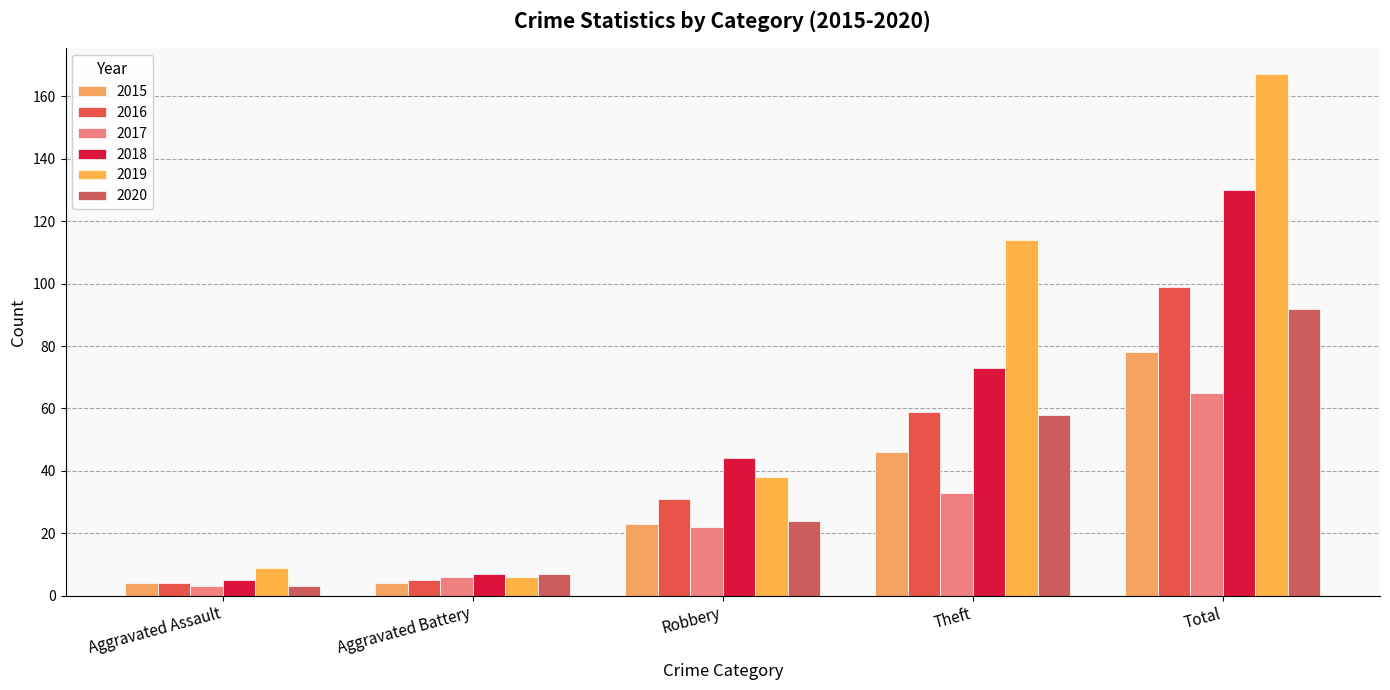

At how many categories does at least one series exceed 85?

2